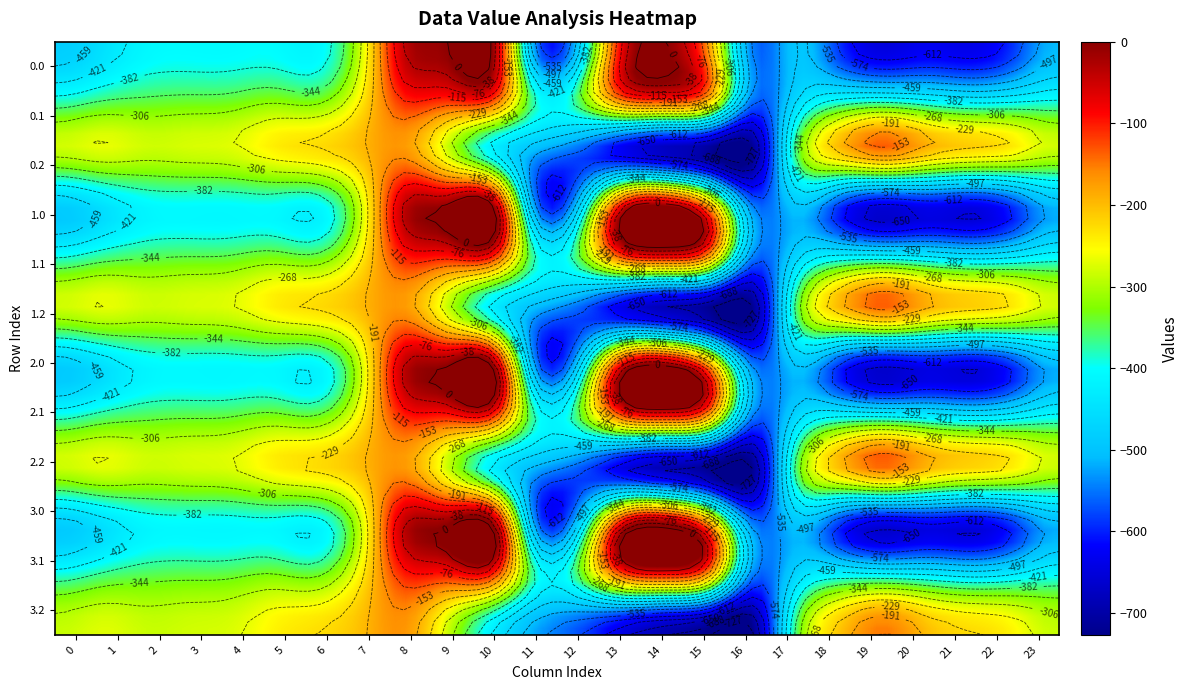

What is the sum of all 2.0 values?

-9181.5